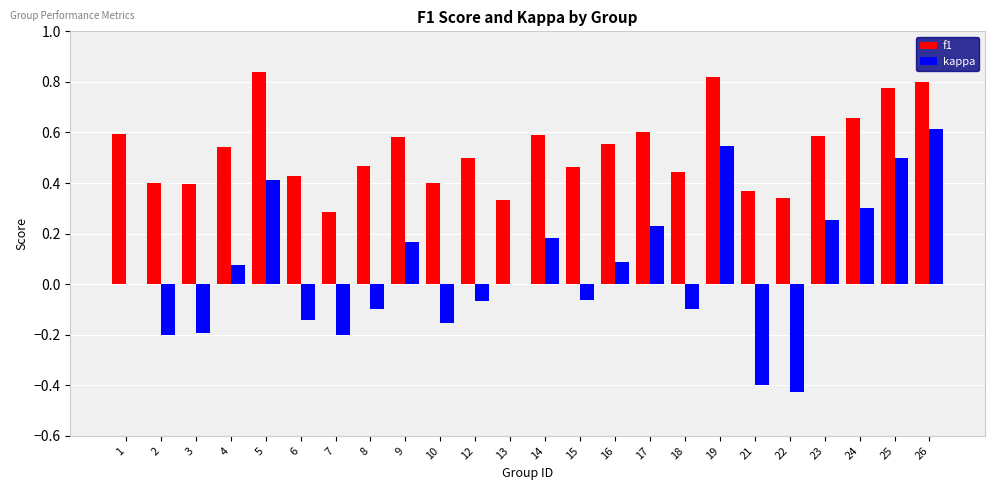

Is the value of kappa at 10 greater than the value of f1 at 12?

No